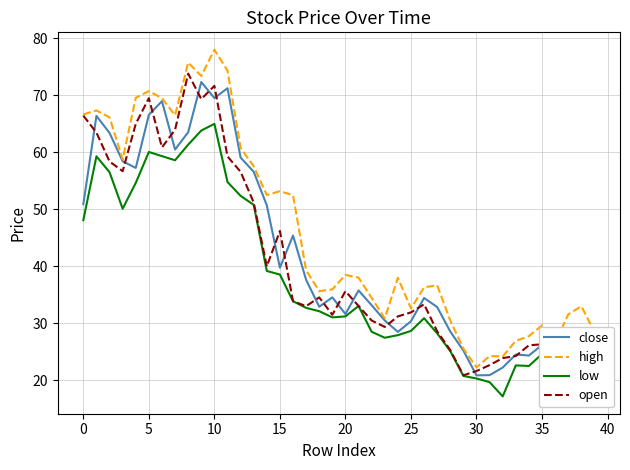

What is the minimum value shown in the chart?

17.2